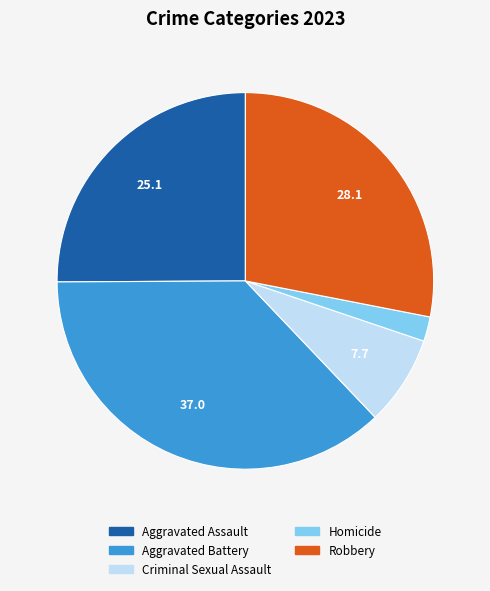

The Criminal Sexual Assault slice represents 8% of the pie. True or false?

True